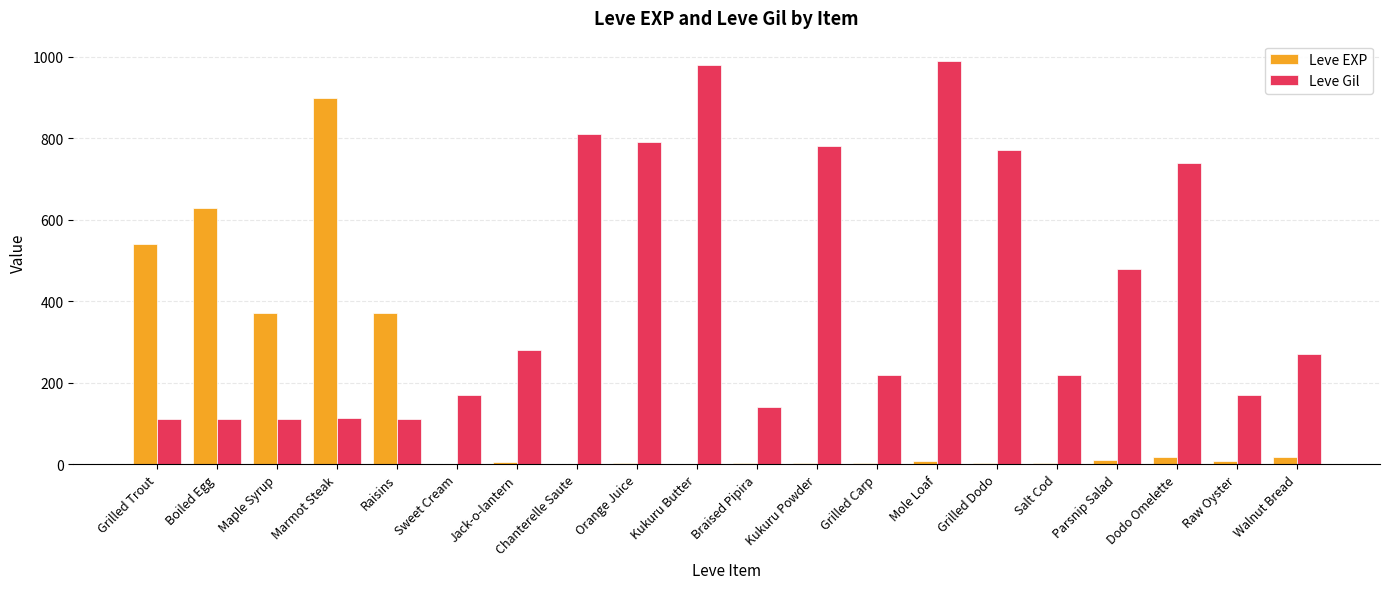

Is the value of Leve EXP at Chanterelle Saute greater than the value of Leve Gil at Raisins?

No